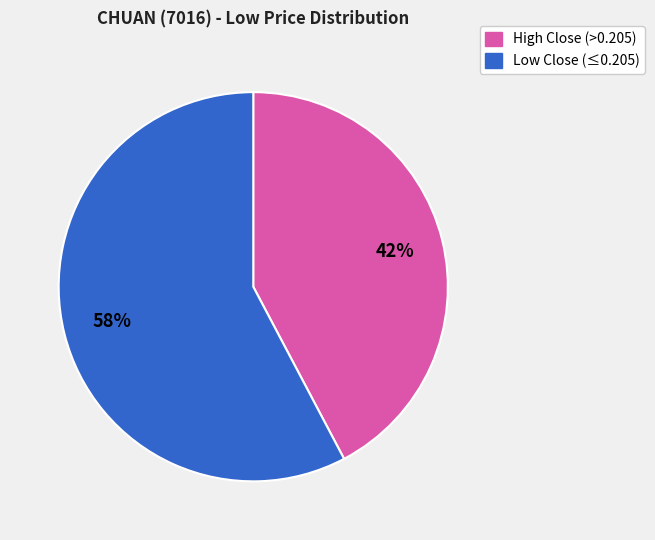

Does any single category account for the majority?

Yes